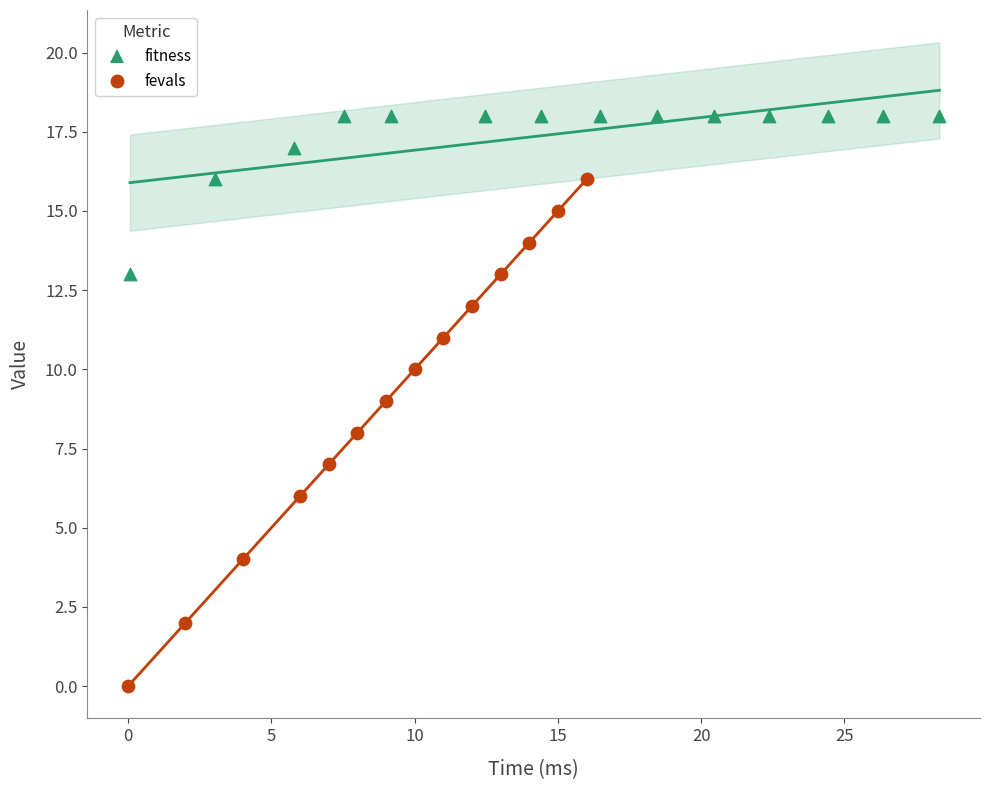

Which series contains the highest Y value?

fitness